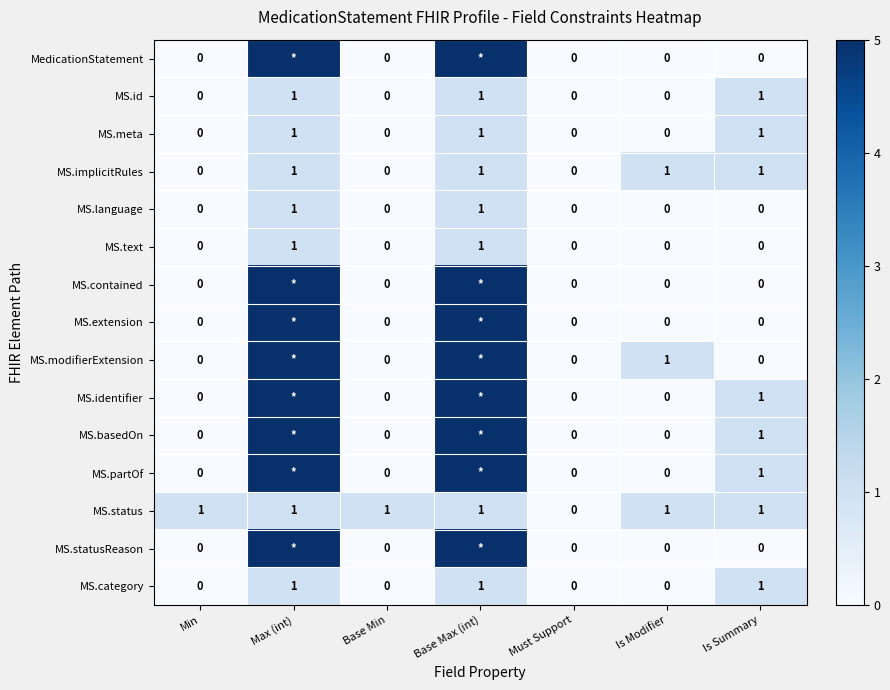

How many MS.text values are between 0 and 1?

7